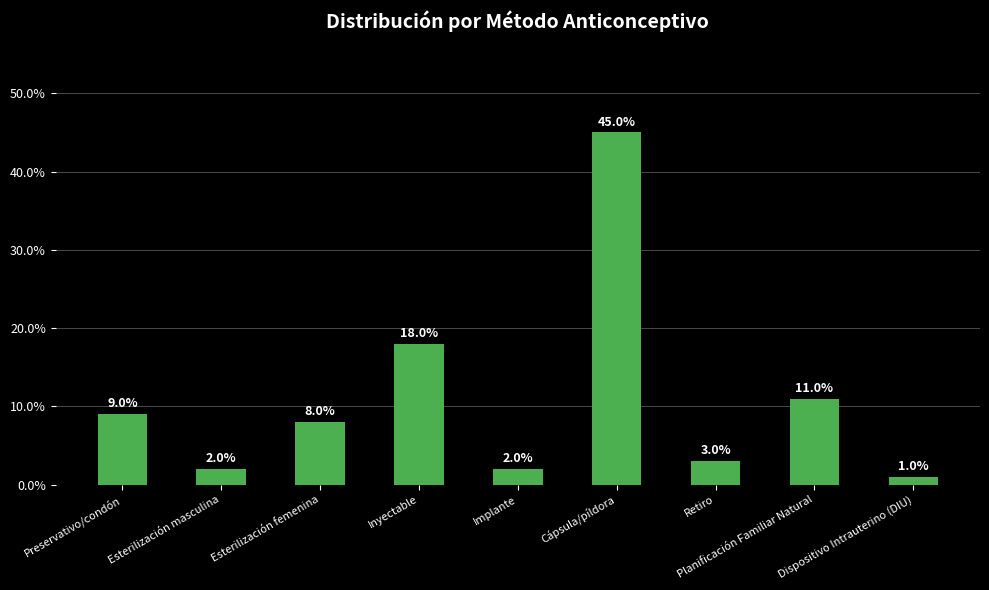

Does the chart contain any negative values?

No